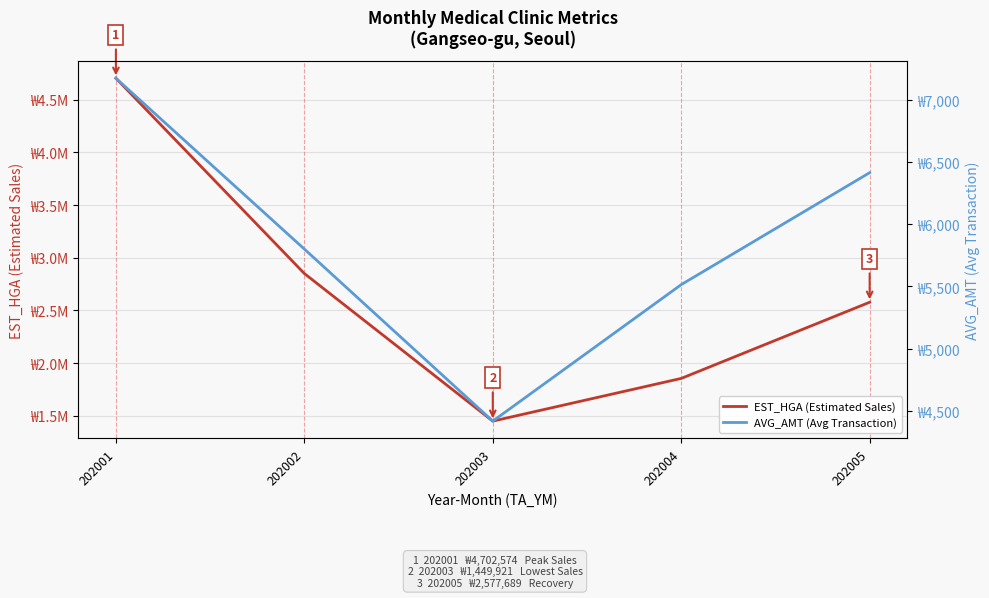

What is the value of the AVG_AMT (Avg Transaction) point at the 3rd from the left?

4417